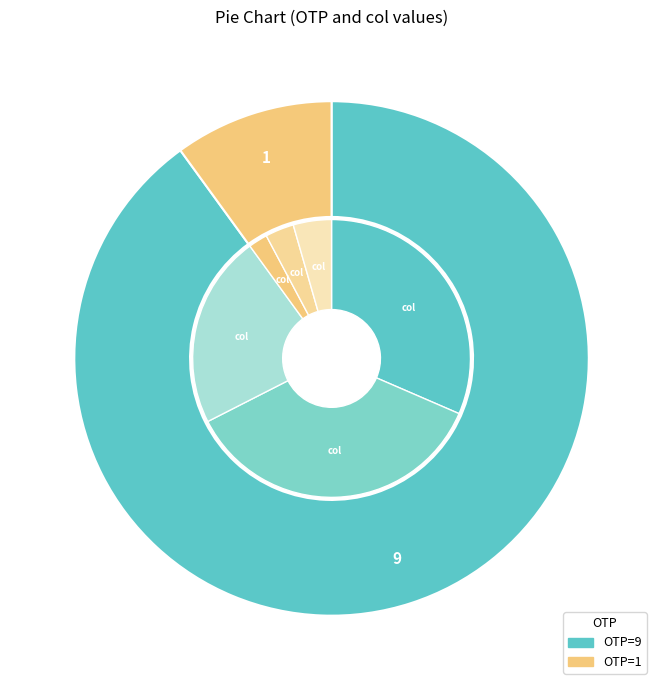

What is the total percentage of 9 and 1?

100.0%